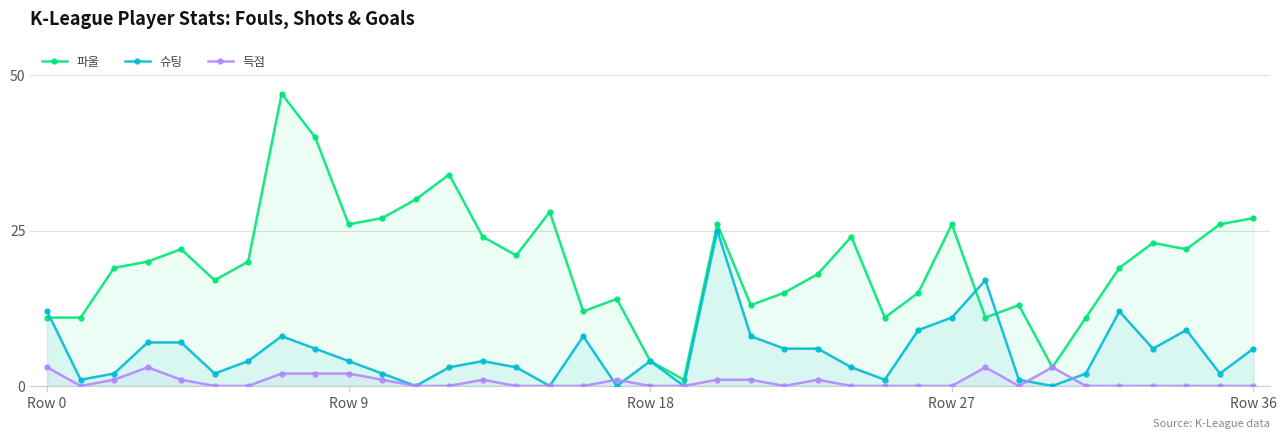

Which series has the largest range (max minus min)?

파울